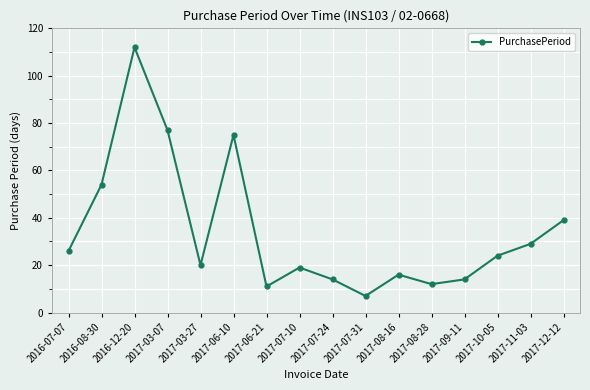

What is the label of the 5th point from the right?

2017-08-28